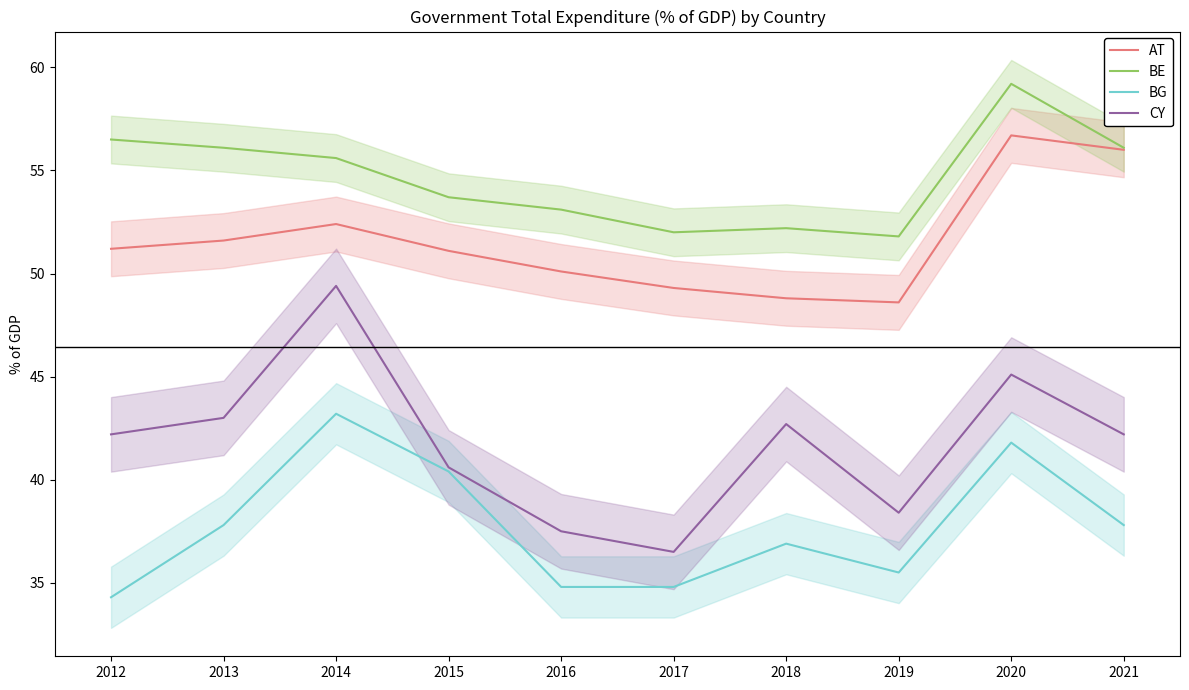

What is the value of the AT point at the 3rd from the left?

52.4